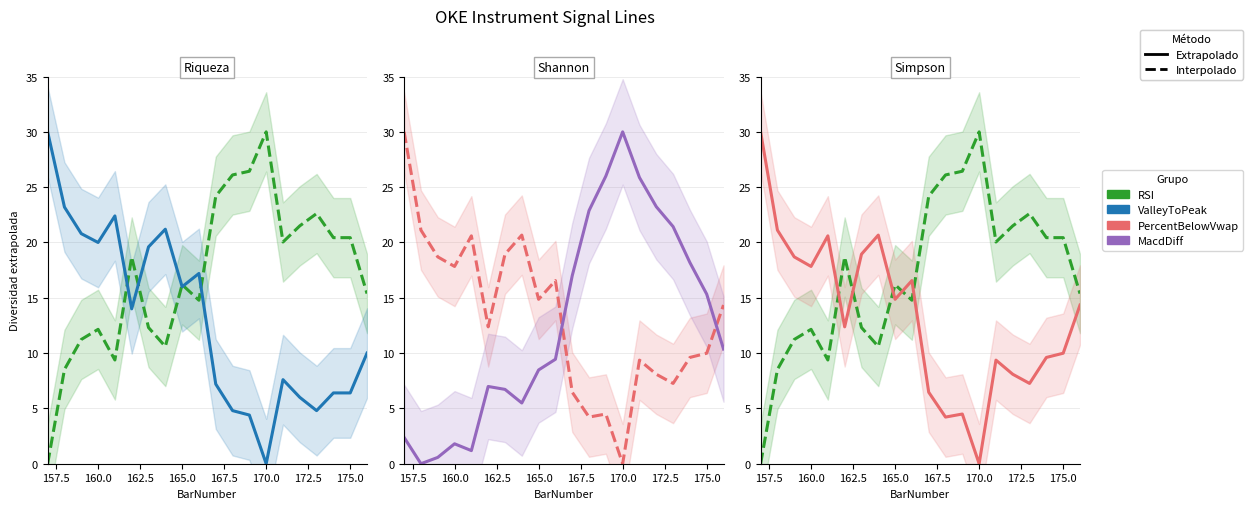

True or false: MacdDiff and ValleyToPeak intersect in this chart.

True